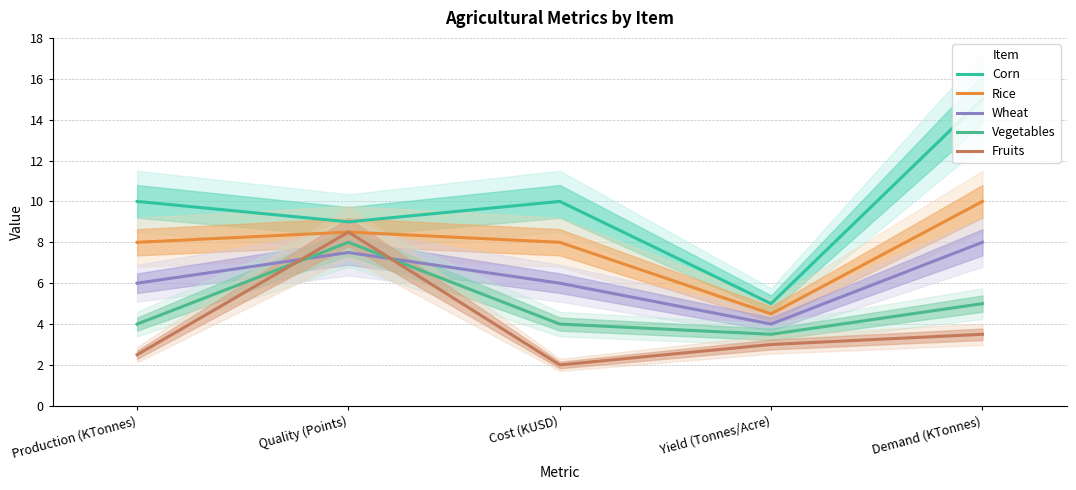

Read the Rice value at Demand (KTonnes).

10.0